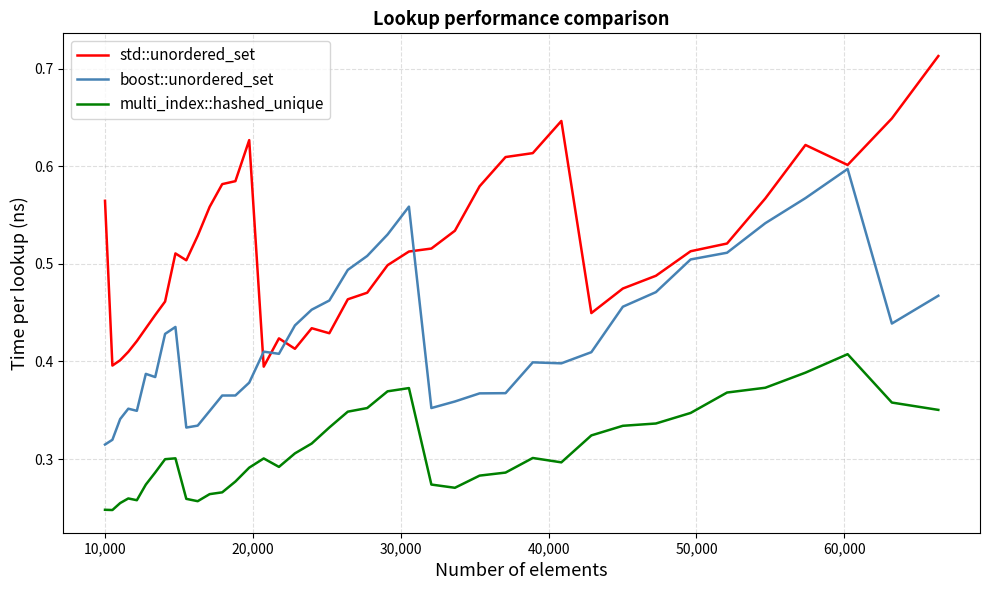

True or false: std::unordered_set and multi_index::hashed_unique intersect in this chart.

False